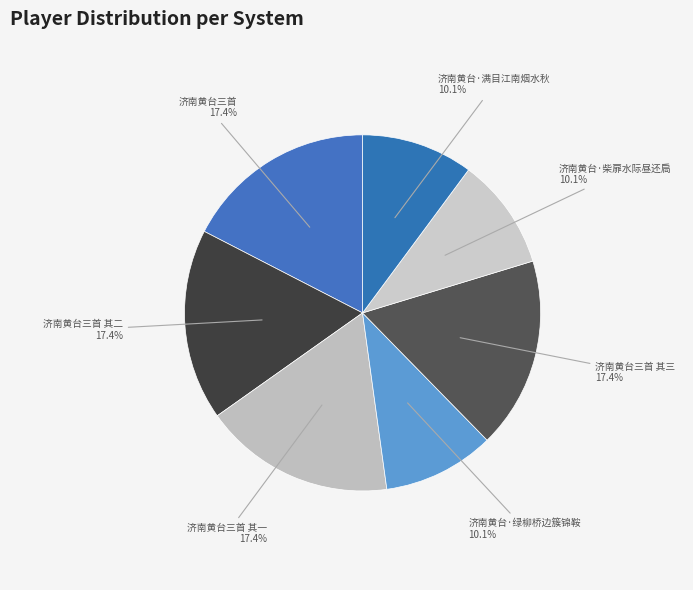

Does 济南黄台三首 其二 represent more than half of the total?

No